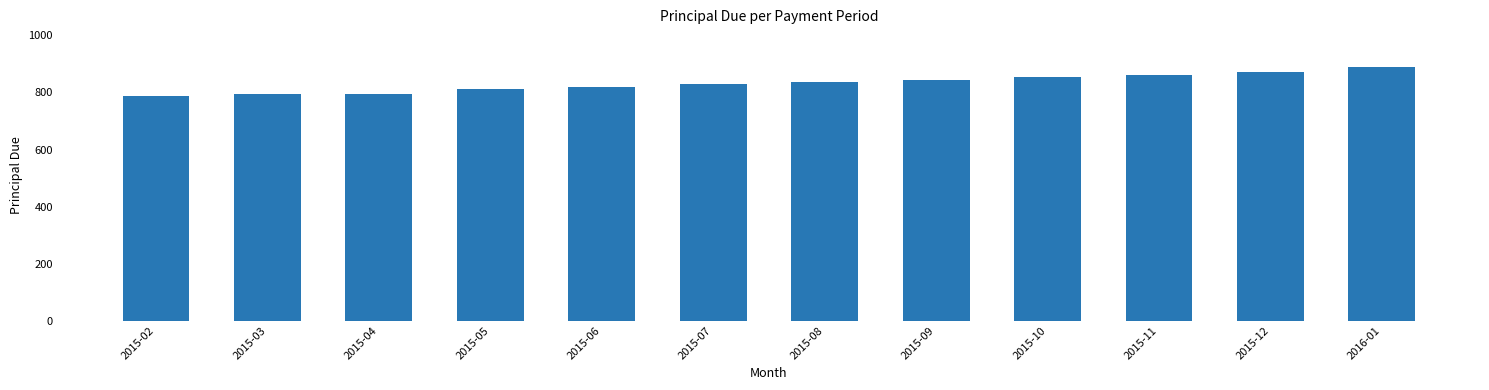

Reading left to right, extract all data points from this chart.

2015-02=788.5	2015-03=796.4	2015-04=796.4	2015-05=812.3	2015-06=820.4	2015-07=828.6	2015-08=836.9	2015-09=845.3	2015-10=853.7	2015-11=862.3	2015-12=870.9	2016-01=888.3